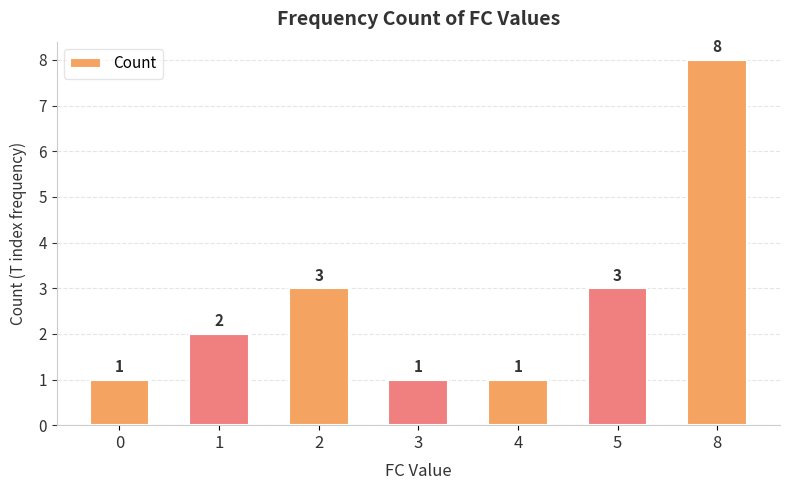

How many values are between 1 and 3?

6